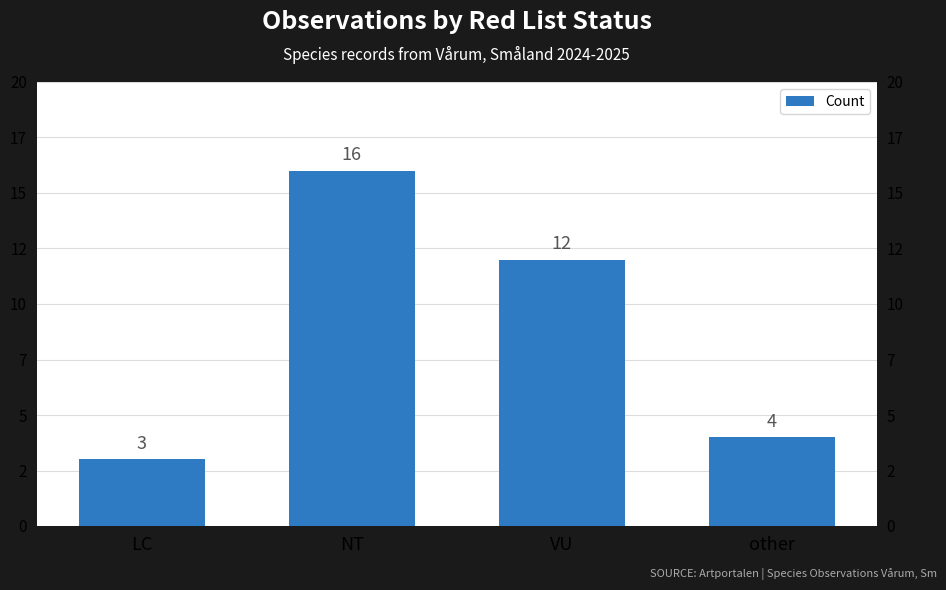

What is the change in value from NT to VU?

-4